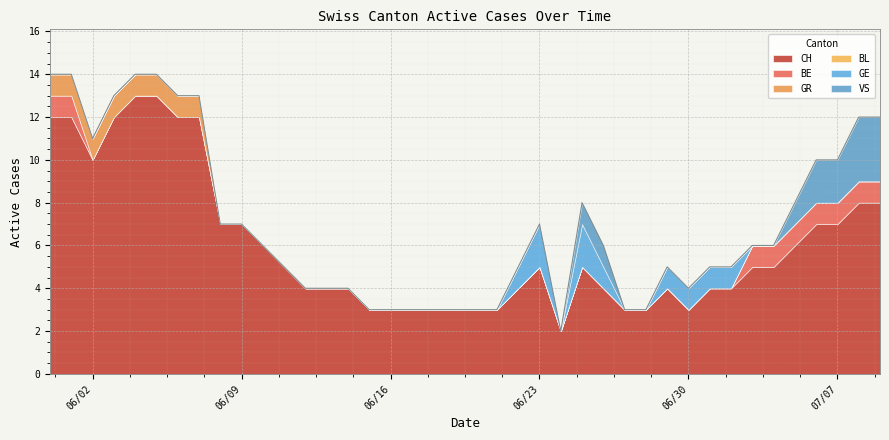

True or false: VS and CH intersect in this chart.

False